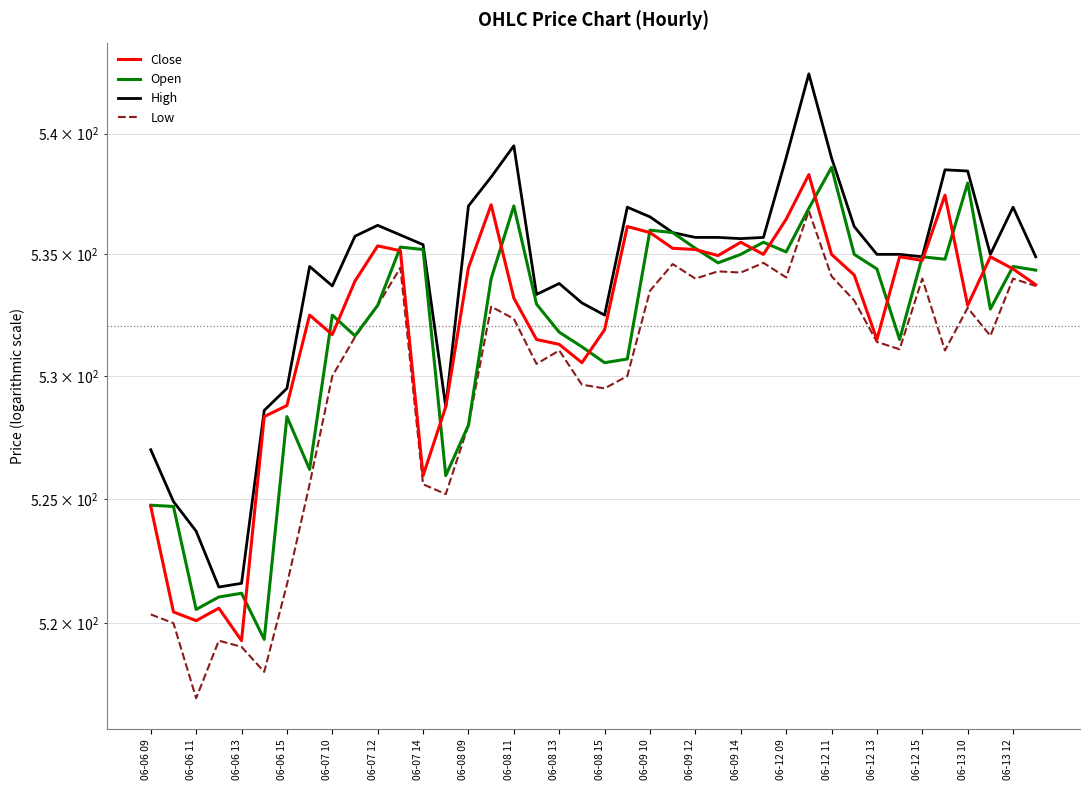

Which series has the widest spread of values?

High